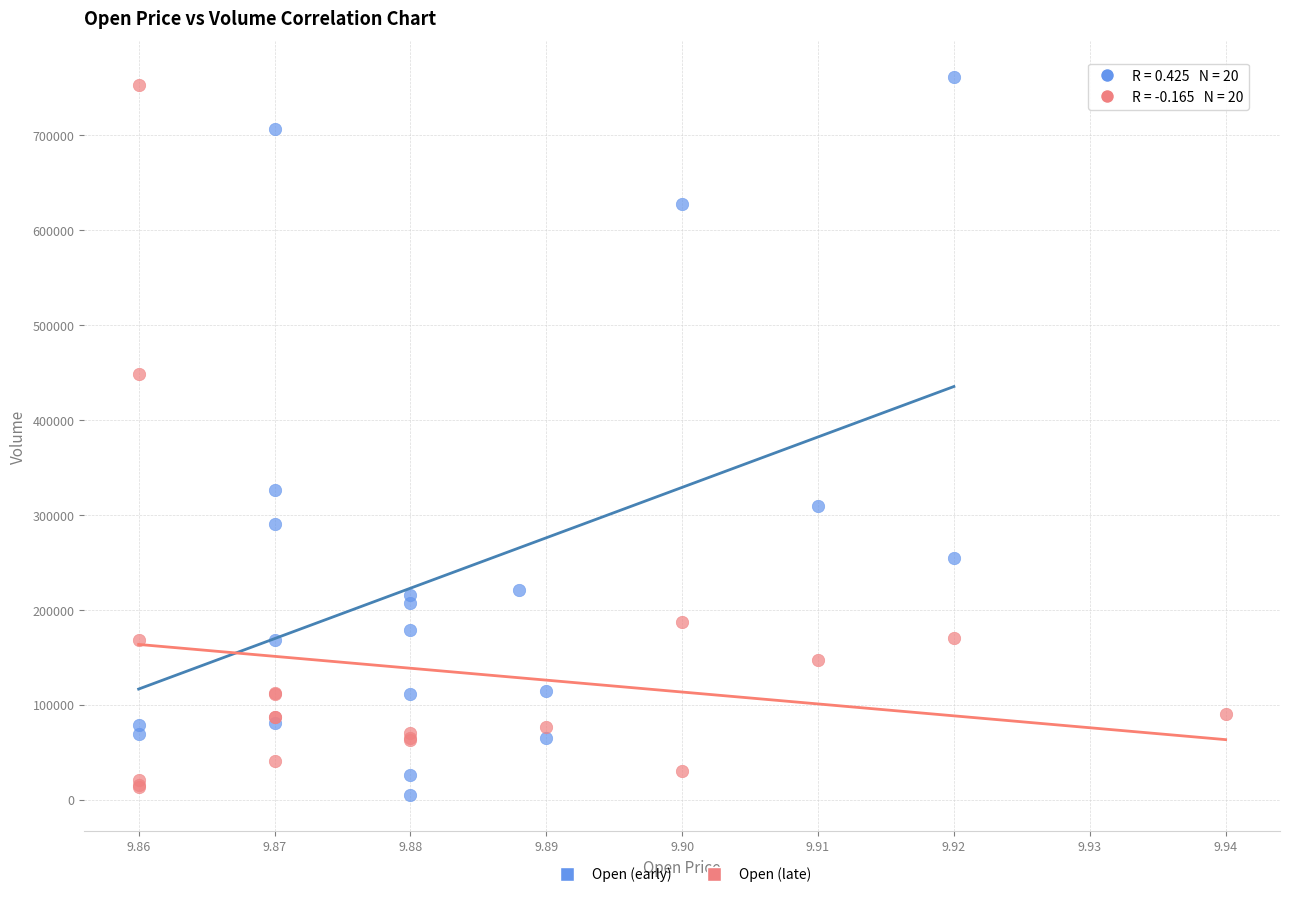

Which series contains the highest Y value?

Open (early)